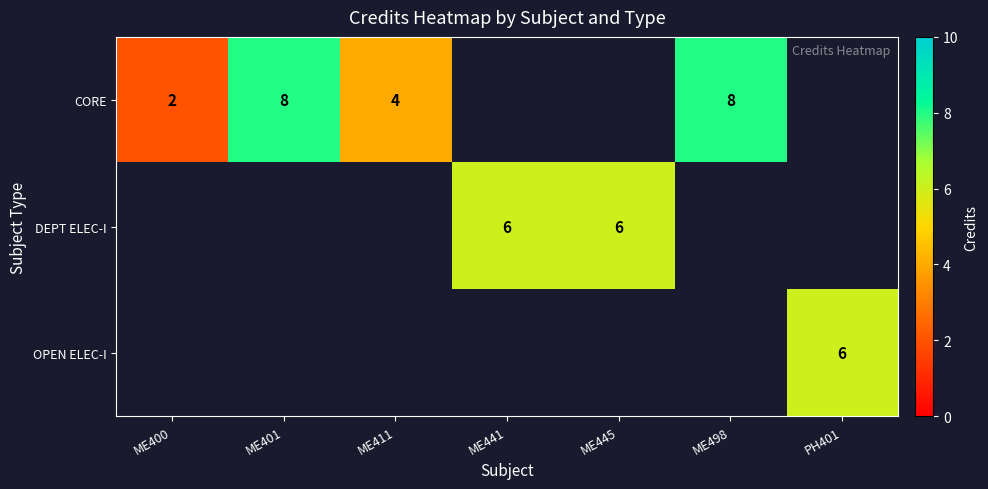

What is the sum of the CORE values at ME401 and ME498?

16